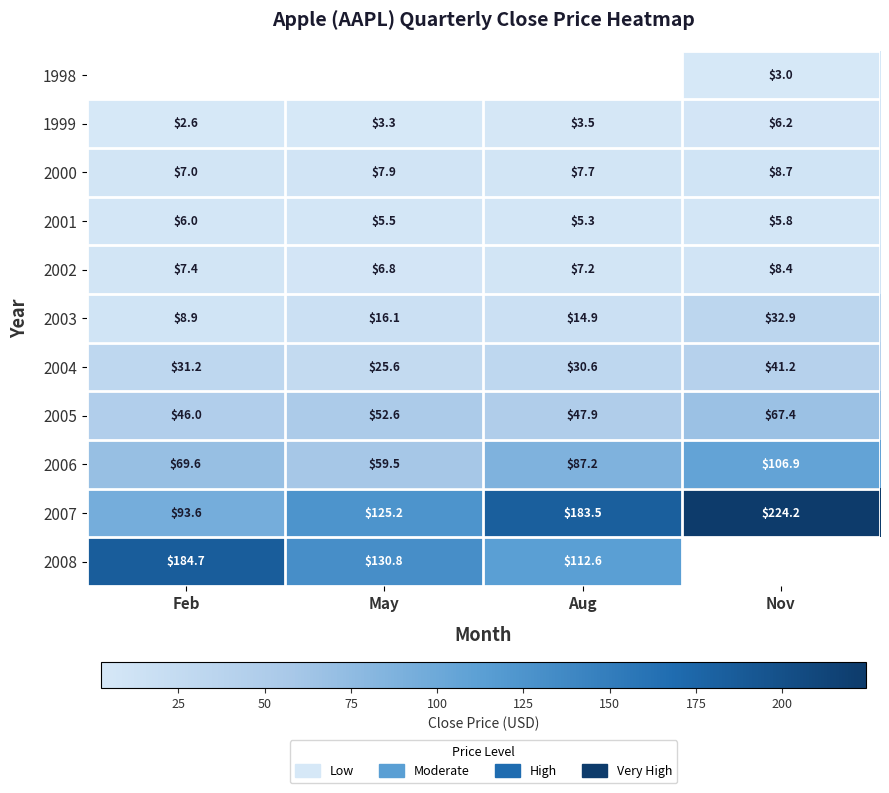

List the labels in order of 2002 value, largest first.

Nov, Feb, Aug, May